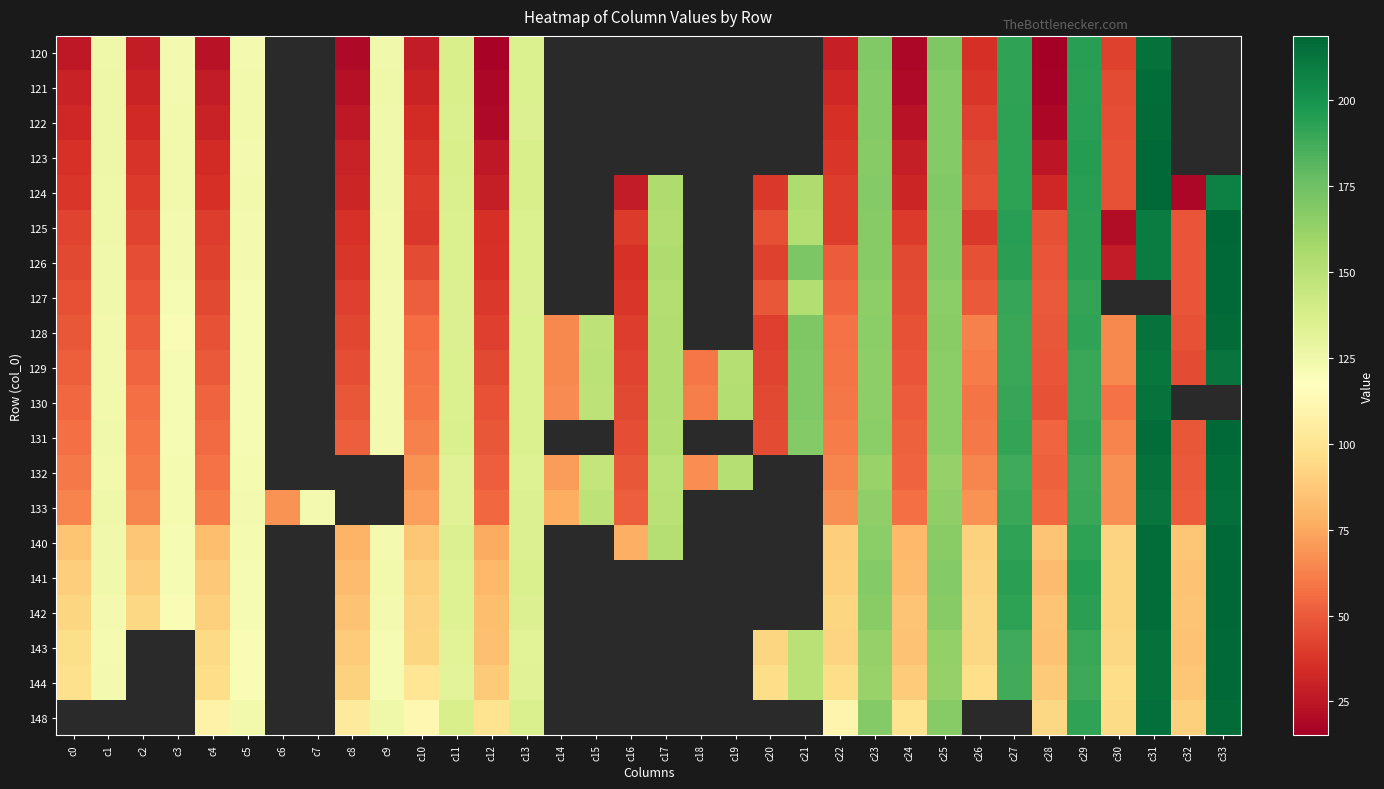

What is the minimum value shown in the chart?

15.1